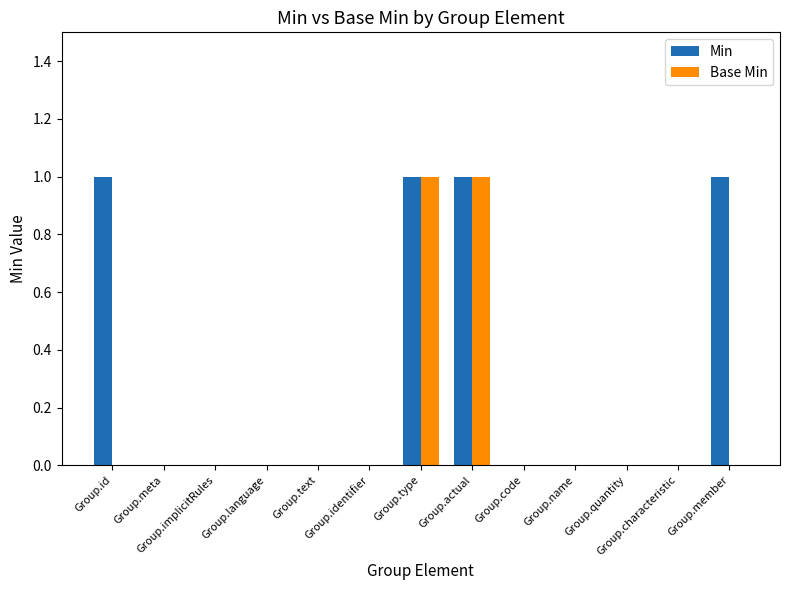

Between Group.identifier and Group.member, which series saw the biggest shift?

Min